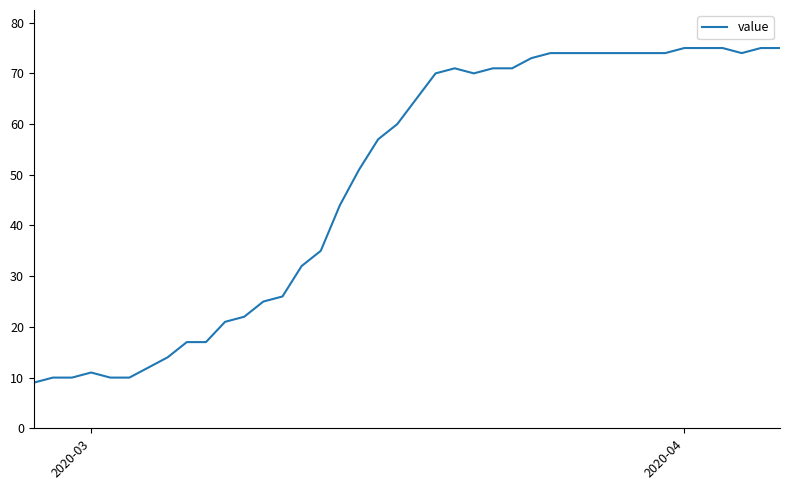

What is the difference between the second highest and second lowest values?

65